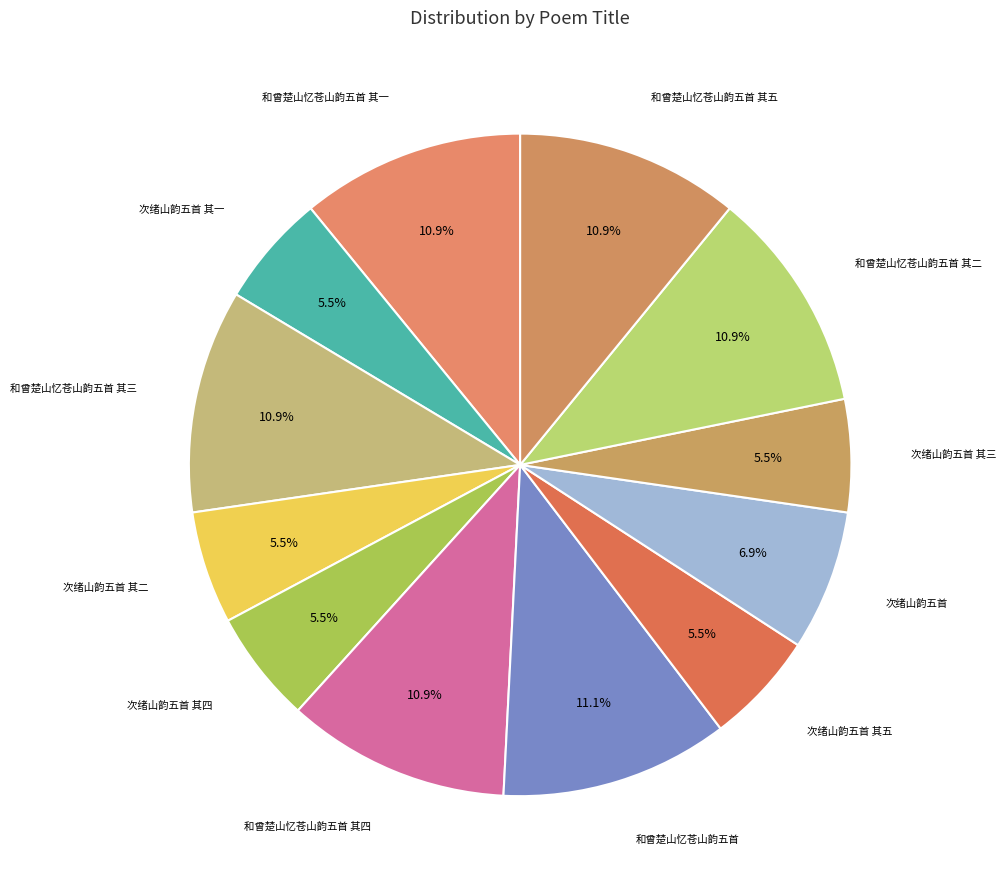

What is the total percentage of 和曾楚山忆苍山韵五首 其一 and 次绪山韵五首 其四?

16.4%